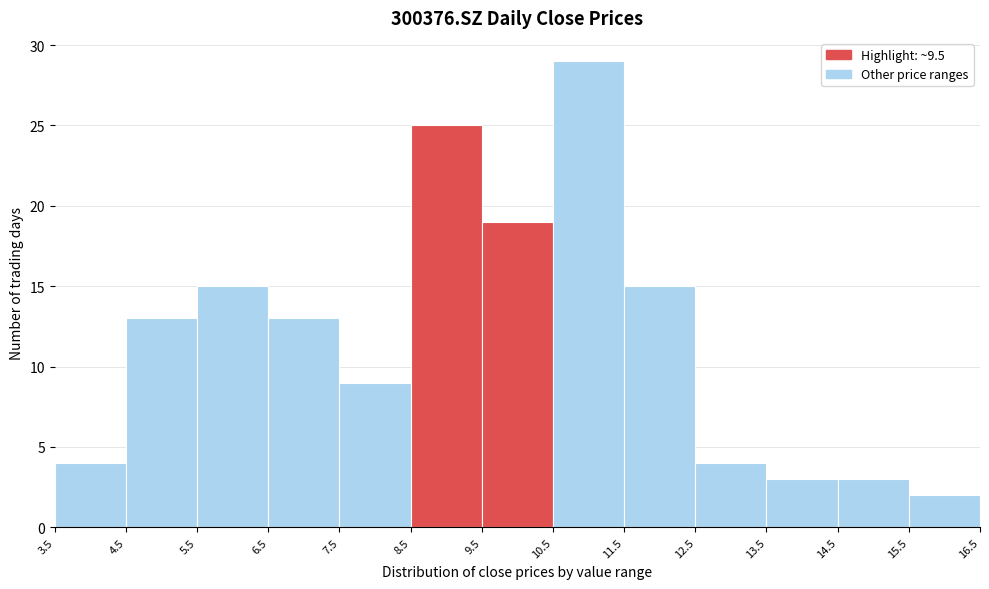

Reading left to right, transcribe this chart: for each bar, give the range it covers on the x-axis and its height. The values are not printed on the chart, so give them approximately, as read against the axis.

3.5 to 4.5: 4
4.5 to 5.5: 13
5.5 to 6.5: 15
6.5 to 7.5: 13
7.5 to 8.5: 9
8.5 to 9.5: 25
9.5 to 10.5: 19
10.5 to 11.5: 29
11.5 to 12.5: 15
12.5 to 13.5: 4
13.5 to 14.5: 3
14.5 to 15.5: 3
15.5 to 16.5: 2